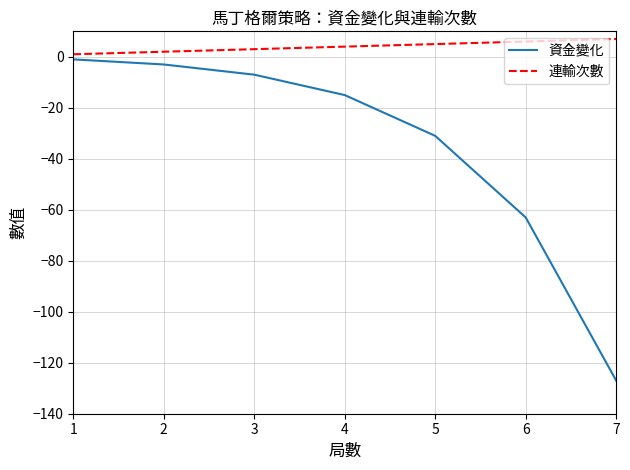

Is the value of 資金變化 at 1 greater than the value of 連輸次數 at 4?

No